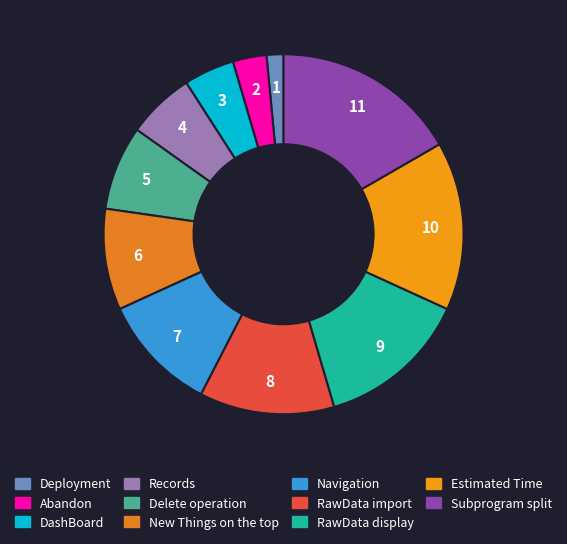

What is the smallest slice in the pie chart?

Deployment